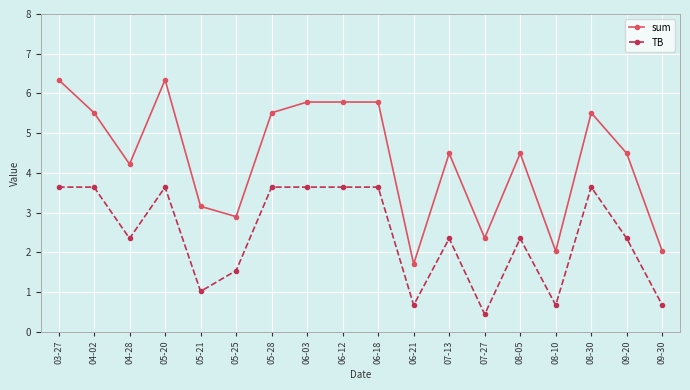

What is the difference between the TB values at 09-20 and 05-20?

1.3